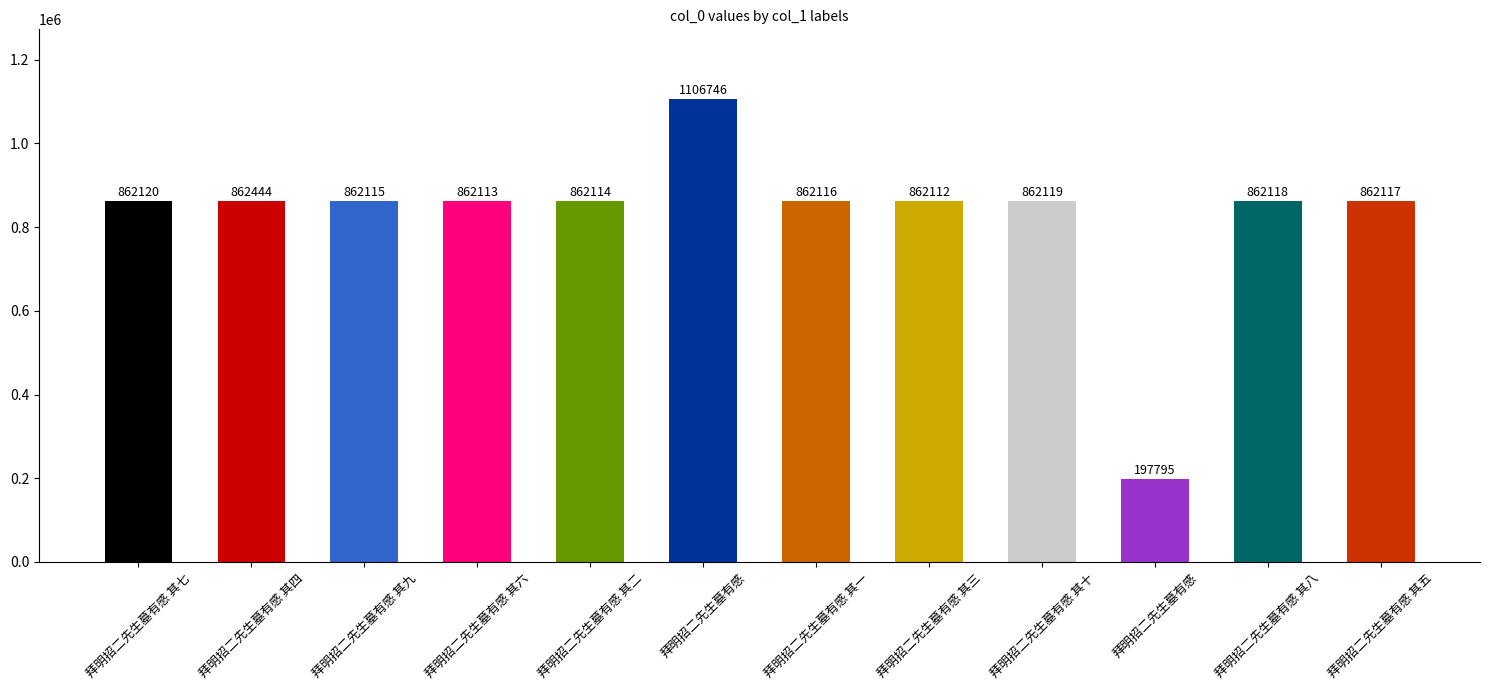

Read the value at 拜明招二先生墓有感 其七.

862120